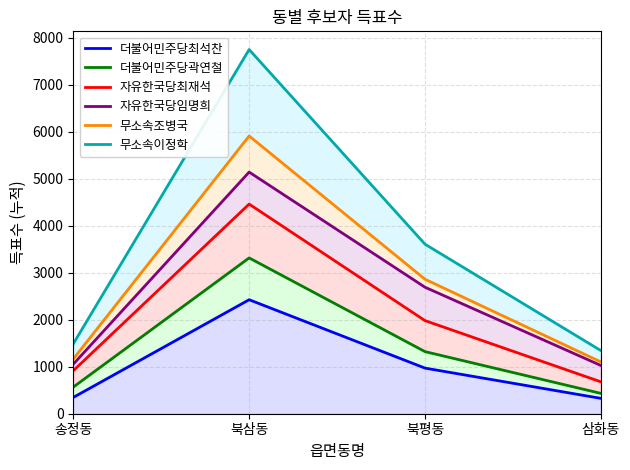

Where is the first local maximum for 무소속이정학?

북삼동